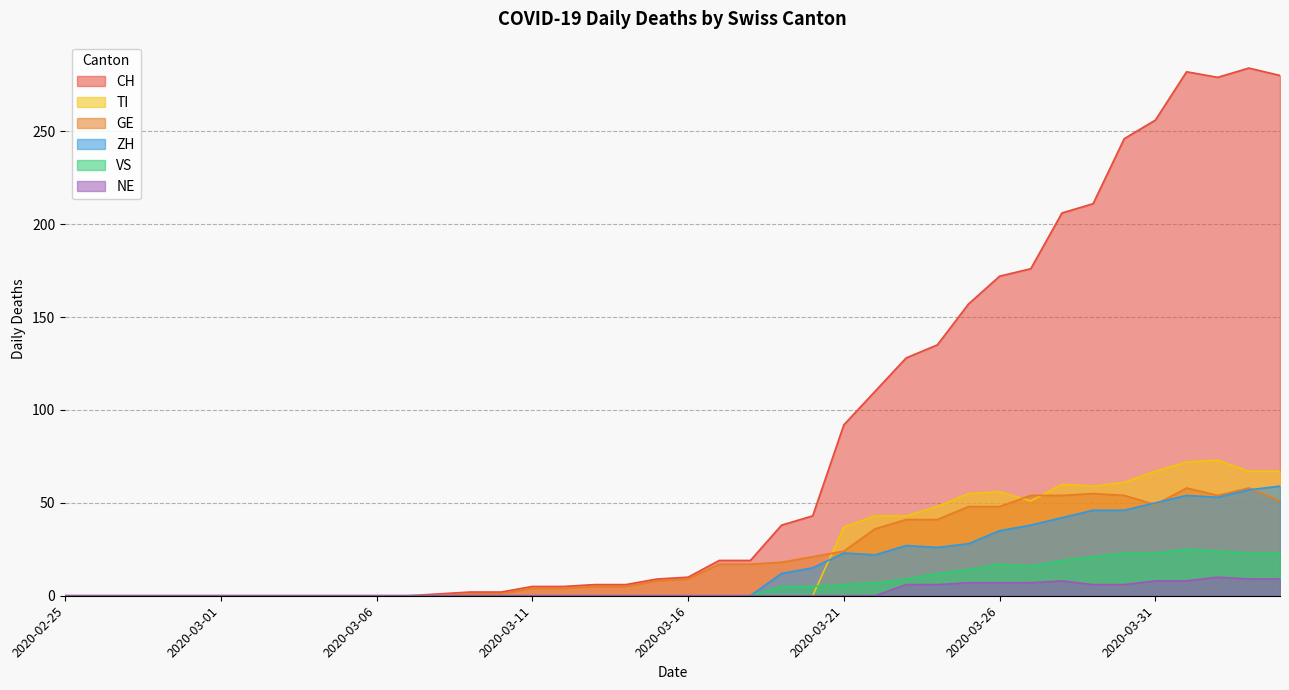

In TI, how many points are higher than both neighbors (excluding endpoints)?

3